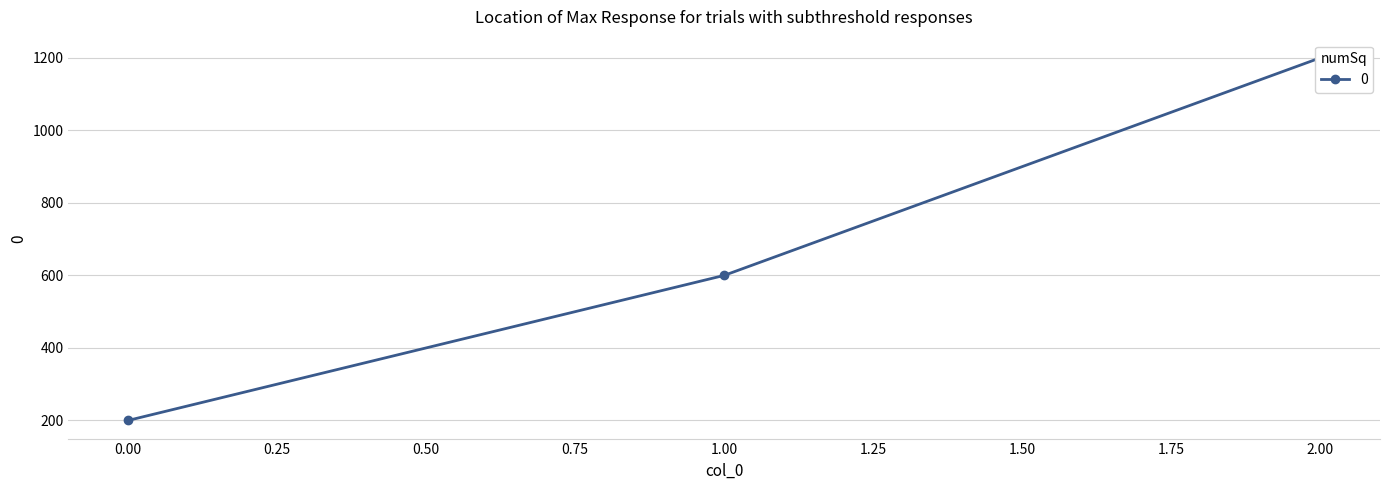

What is the average value?

667